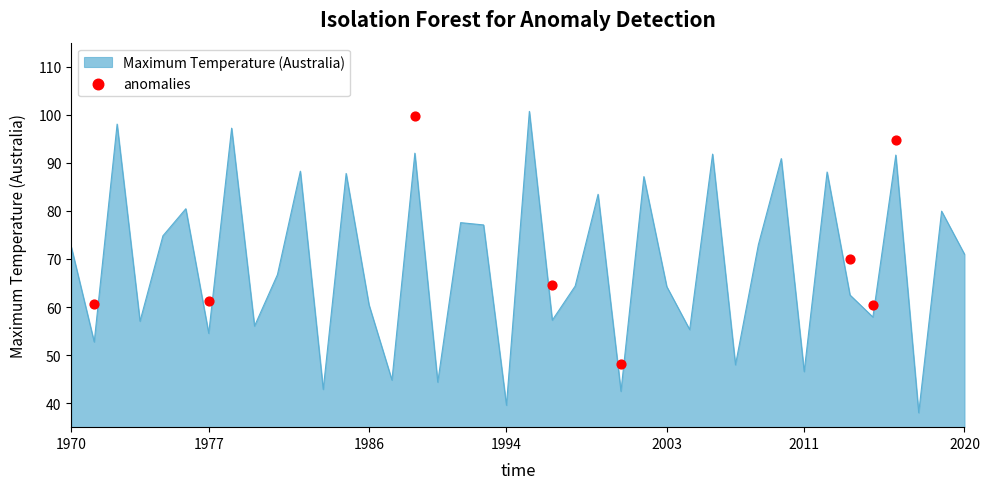

True or false: Maximum Temperature (Australia) has a value of 60.4 at 1986.

True